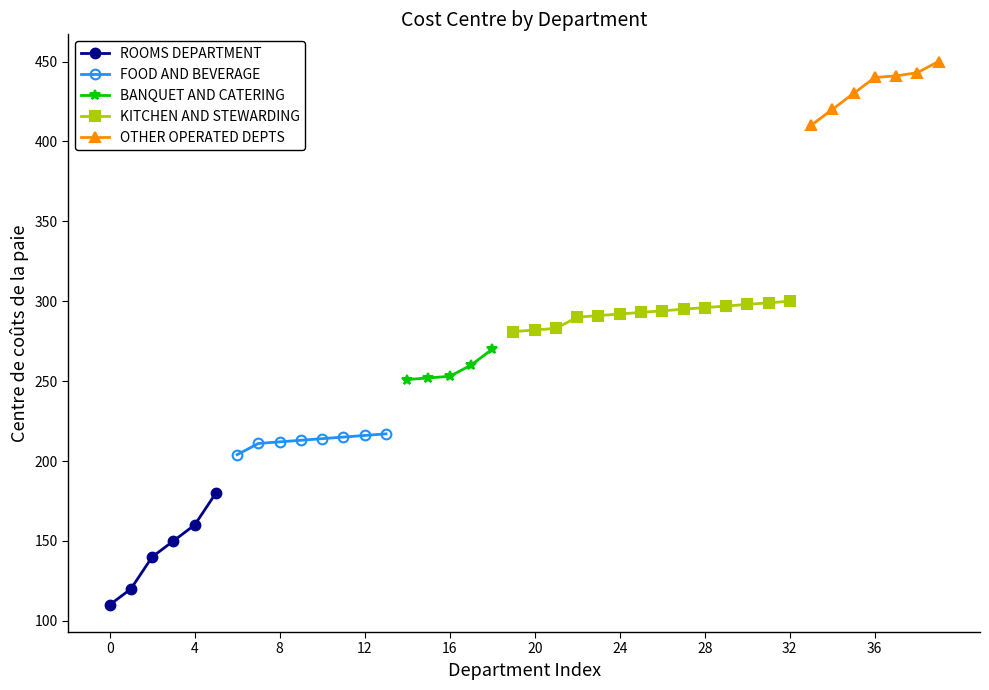

True or false: Centre de coûts de la paie and Desactivé intersect in this chart.

False